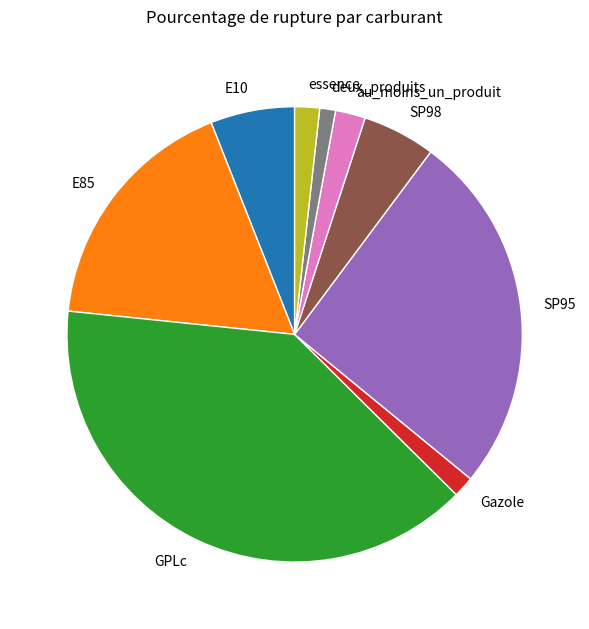

Approximately how many times larger is the value at SP95 compared to deux_produits?

23.0